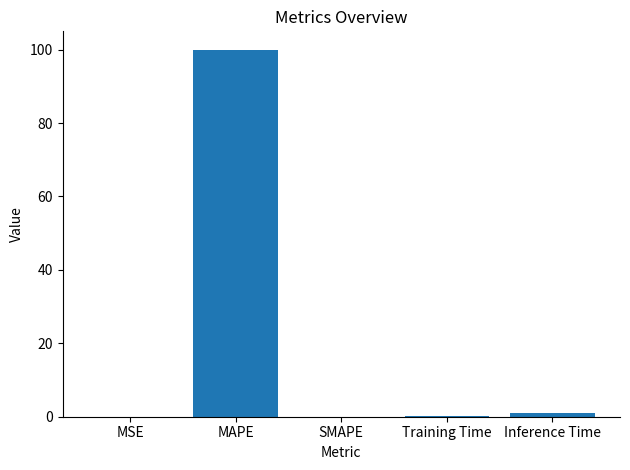

What is the difference between the values at MAPE and MSE?

100.0